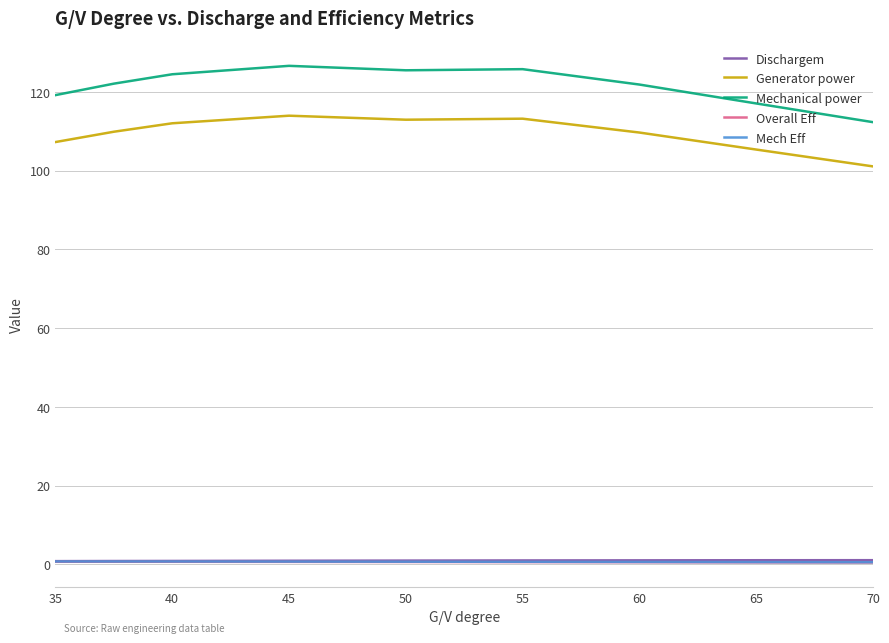

What is the greatest value displayed?

126.6